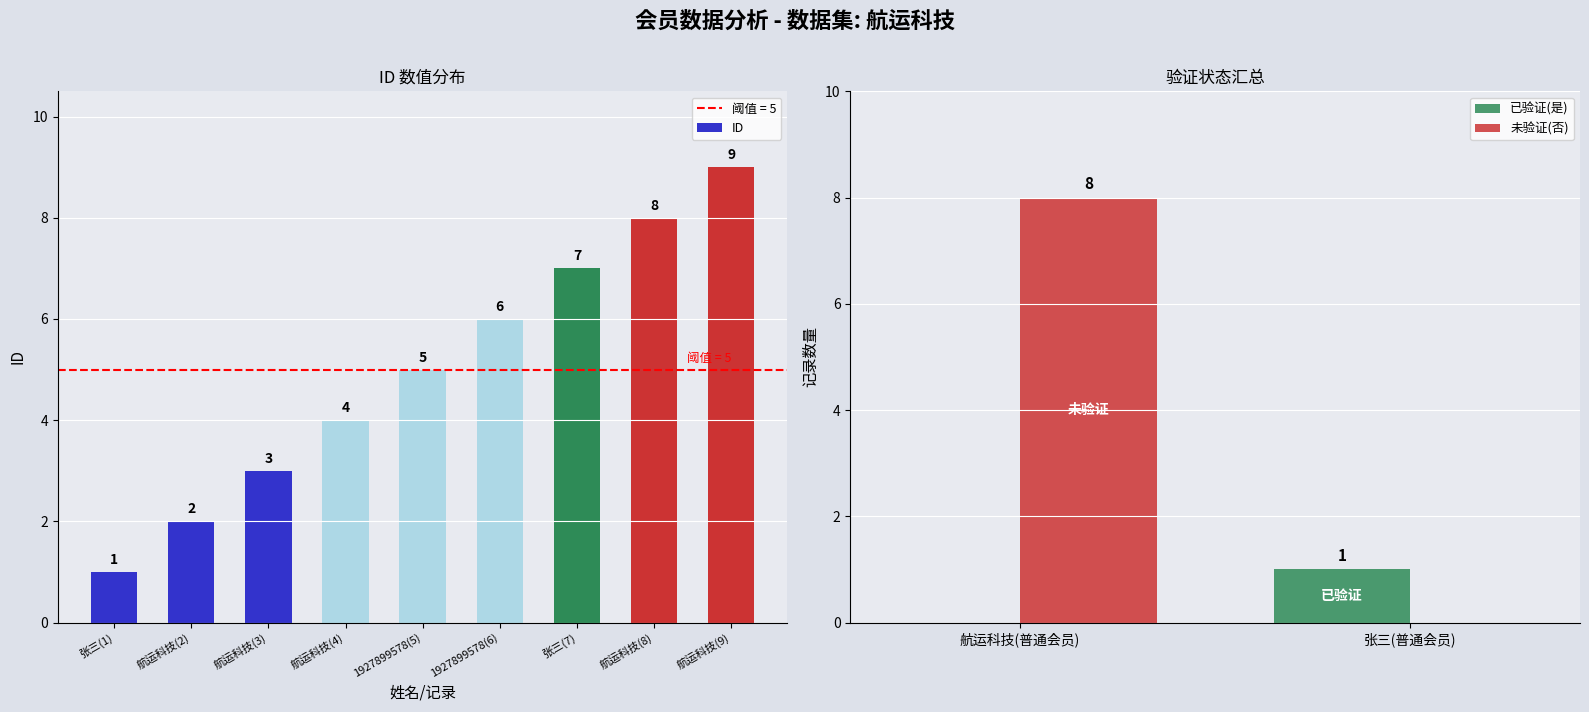

True or false: the data shows 2 at 航运科技(3).

False